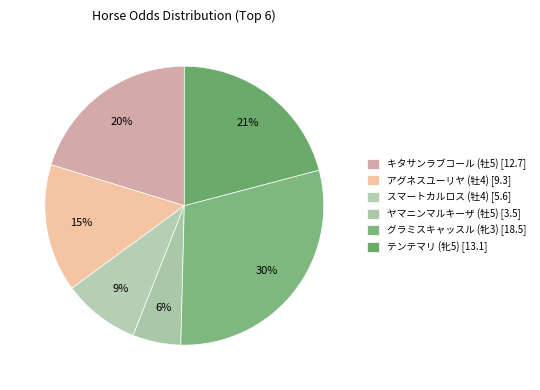

True or false: アグネスユーリヤ (牡4) accounts for 15% of the total.

True